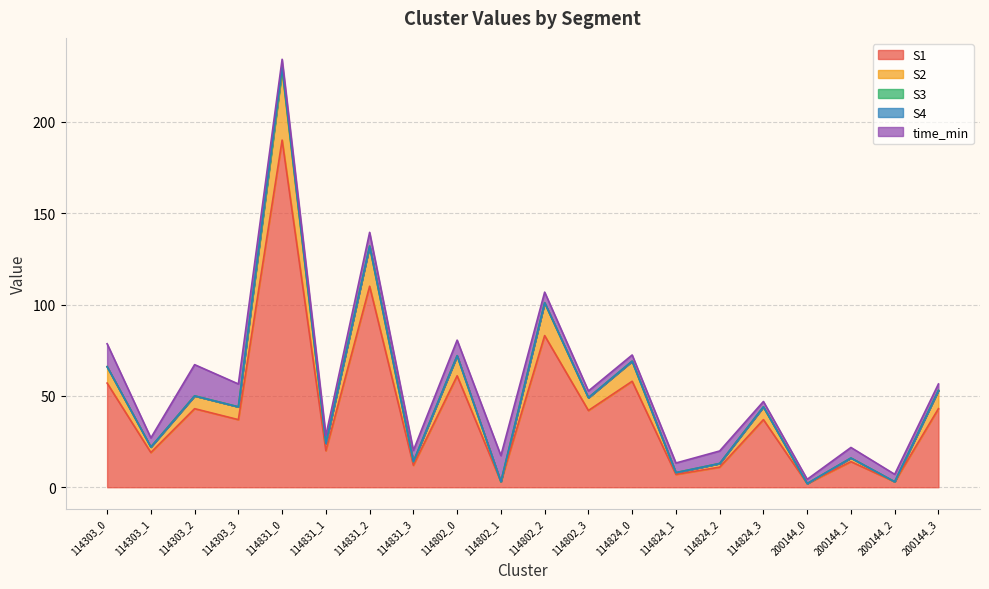

True or false: S2 has more than 0 points higher than both neighbors.

True